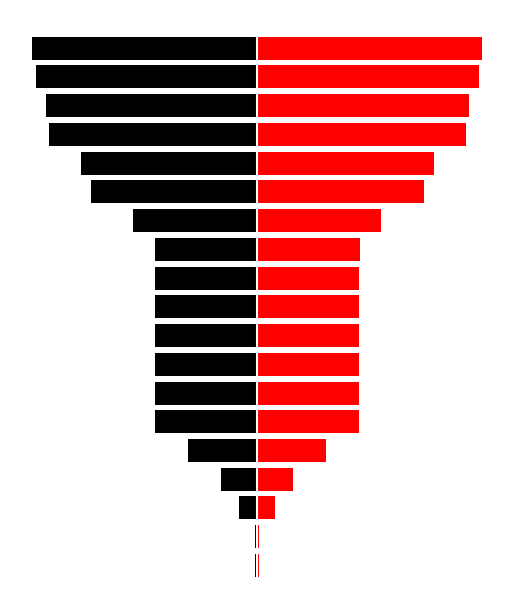

What is the difference between the maximum and minimum values in the col_0 series?

1233215